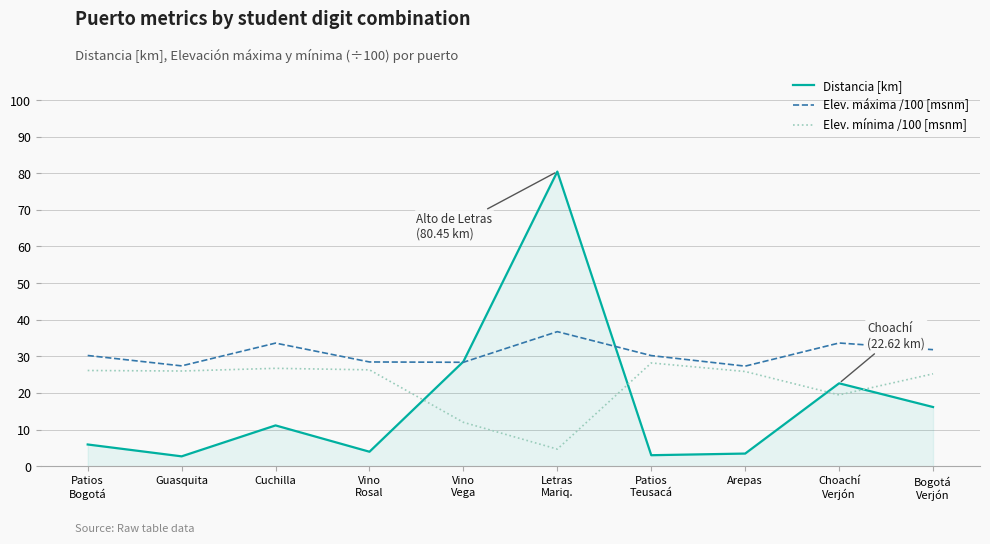

True or false: Elev. mínima /100 [msnm] and Distancia [km] intersect in this chart.

True